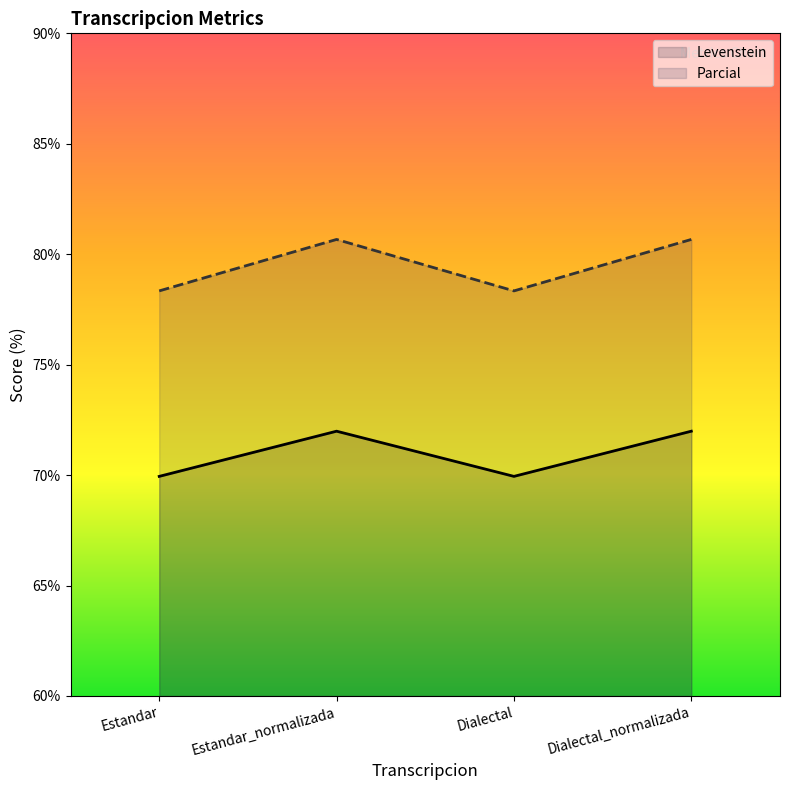

At which label does Levenstein first exceed 80?

Estandar_normalizada